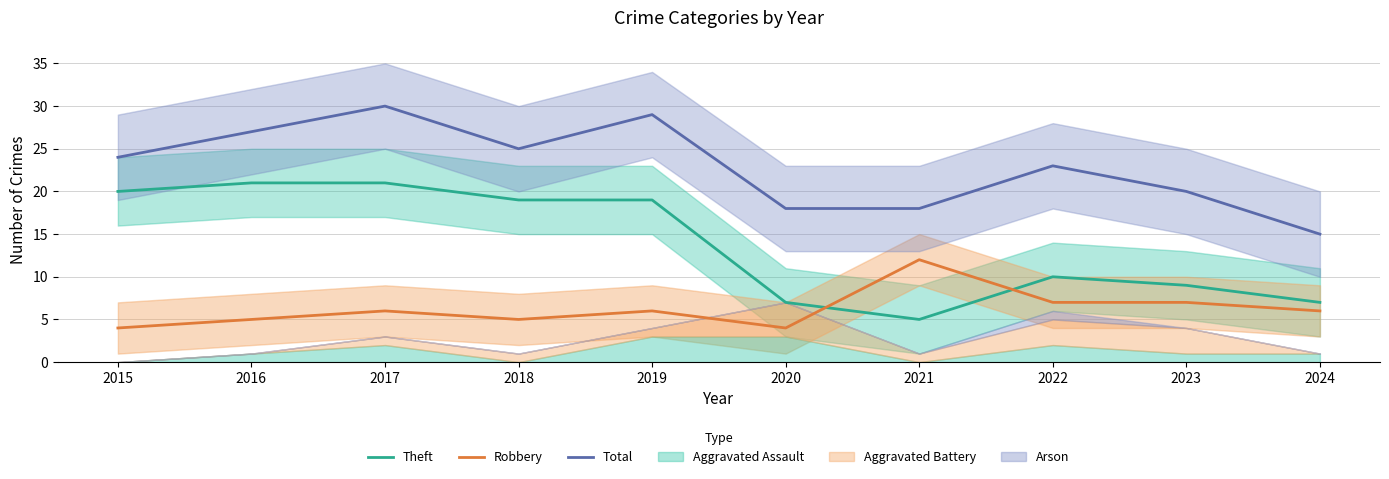

True or false: Robbery has more than 0 interior local peaks.

True